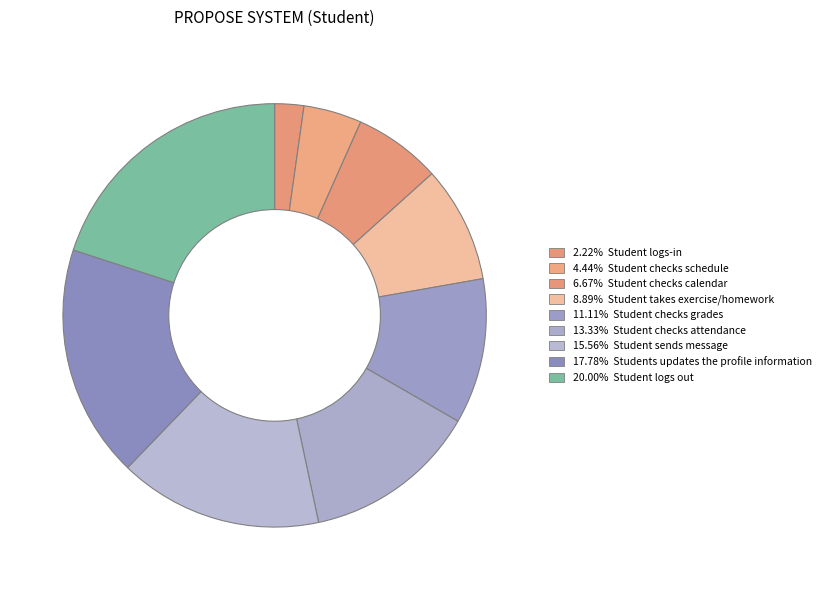

Count the number of slices in the pie.

9